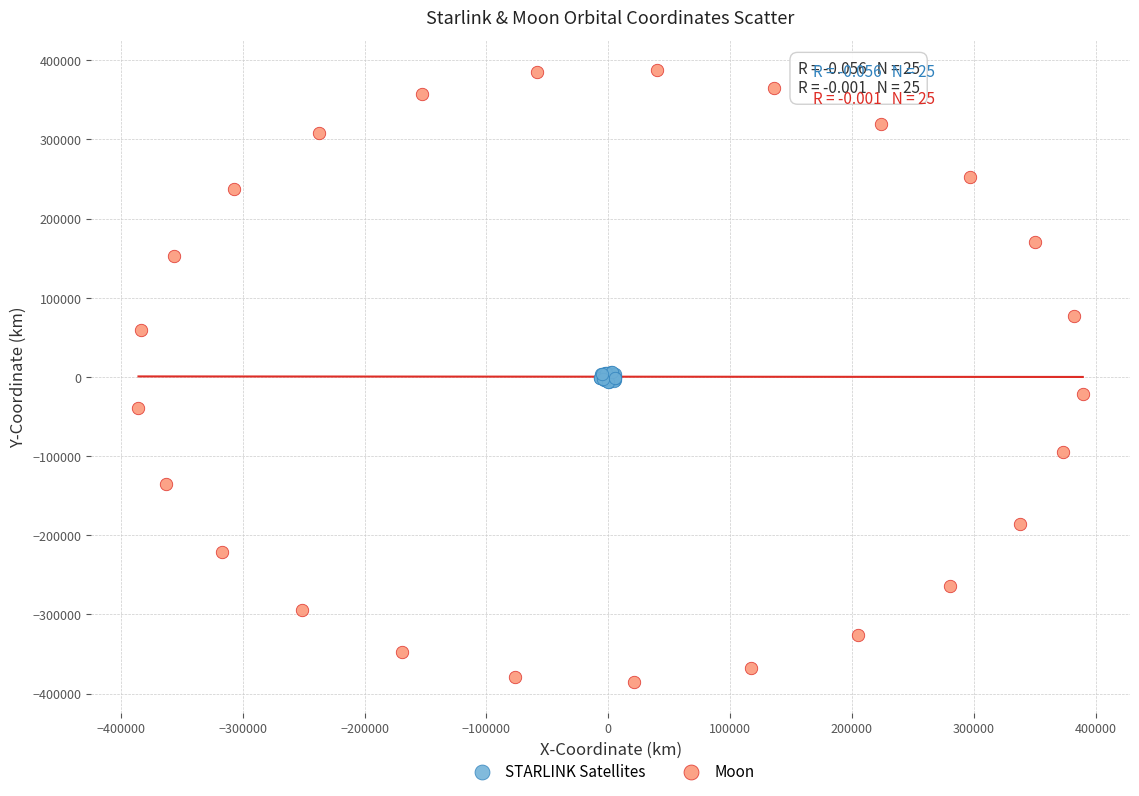

Which series contains the lowest Y value?

Moon